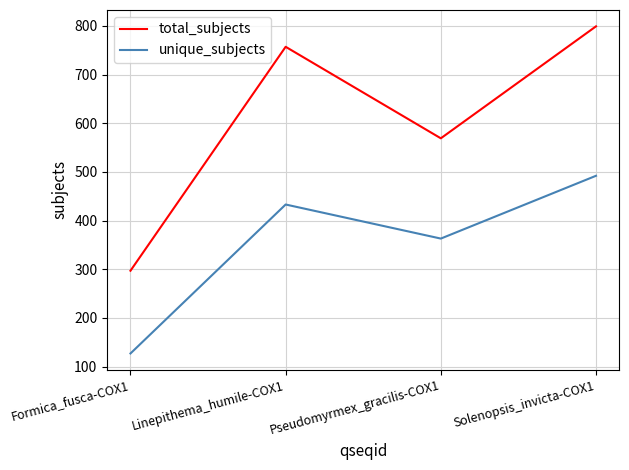

Reading left to right, extract all data points from this chart.

total_subjects: Formica_fusca-COX1=297	Linepithema_humile-COX1=757	Pseudomyrmex_gracilis-COX1=569	Solenopsis_invicta-COX1=799
unique_subjects: Formica_fusca-COX1=127	Linepithema_humile-COX1=433	Pseudomyrmex_gracilis-COX1=363	Solenopsis_invicta-COX1=492